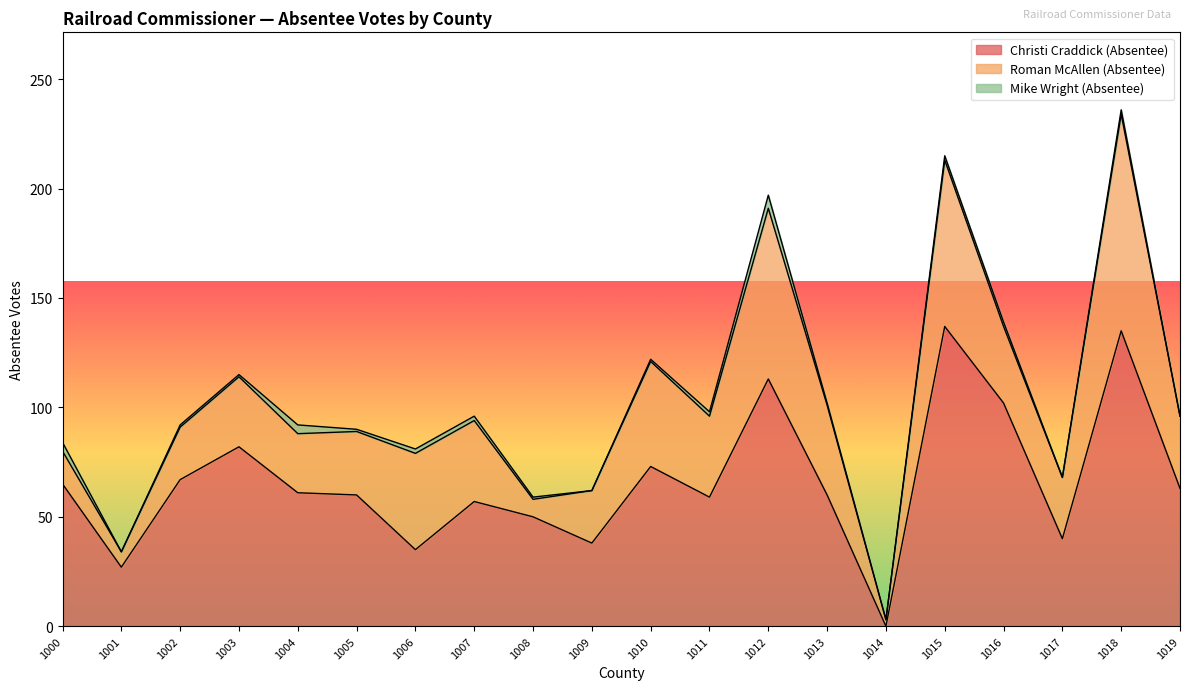

Reading left to right, transcribe all the data shown in this chart.

Christi Craddick (Absentee): 65	27	67	82	61	60	35	57	50	38	73	59	113	60	0	137	102	40	135	63
Roman McAllen (Absentee): 15	7	24	32	27	29	44	37	8	24	48	37	78	41	3	76	35	28	99	33
Mike Wright (Absentee): 4	0	1	1	4	1	2	2	1	0	1	2	6	1	0	2	2	0	2	0